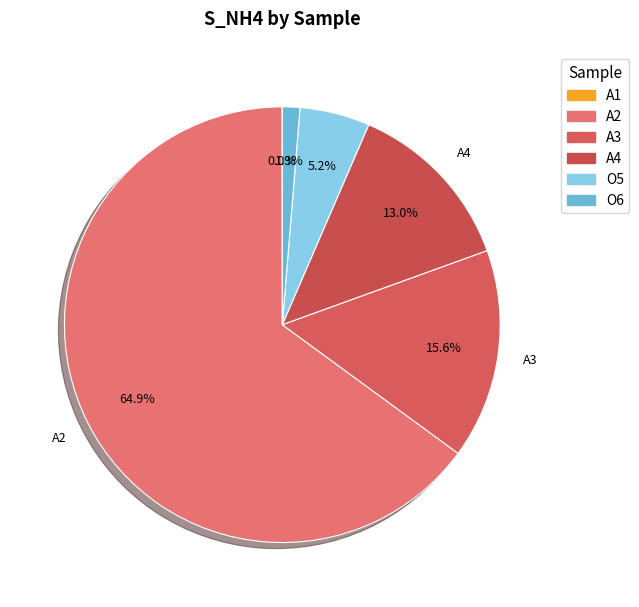

The A4 slice represents 21% of the pie. True or false?

False